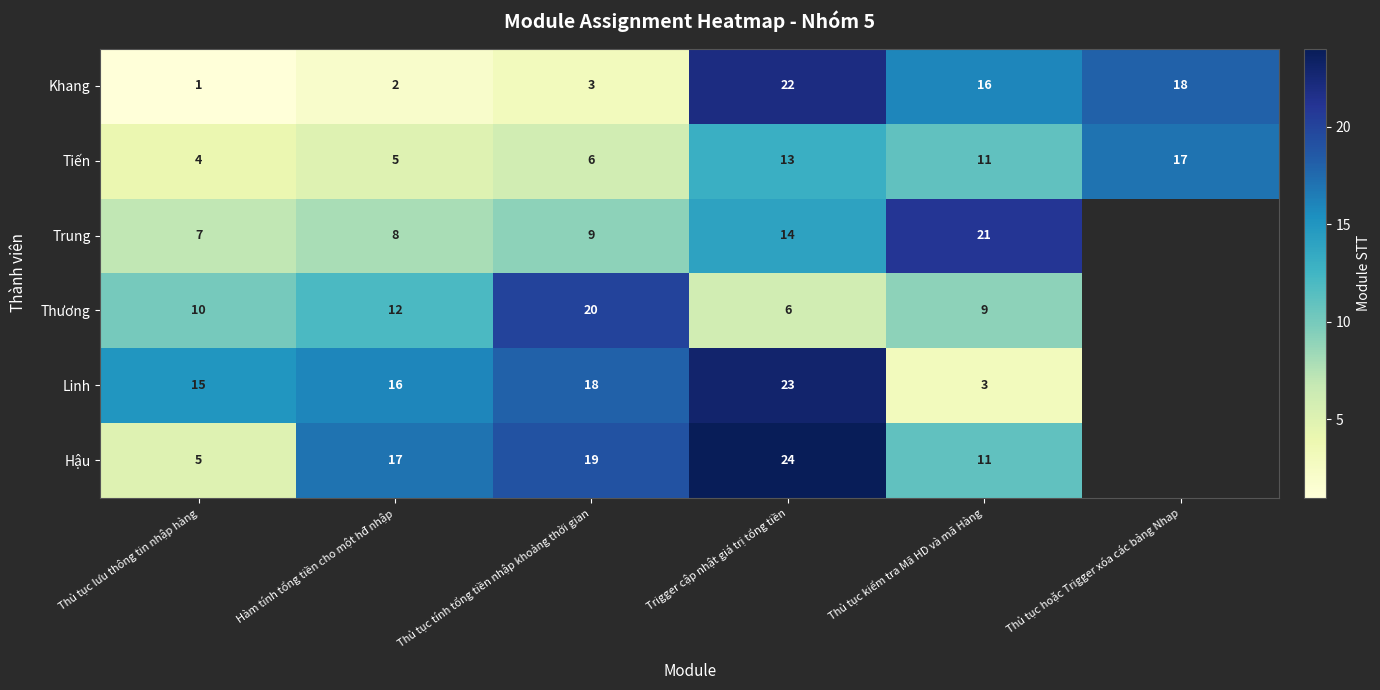

What is the sum of the Trung values at Thủ tục tính tổng tiền nhập khoảng thời gian and Thủ tục kiểm tra Mã HD và mã Hàng?

30